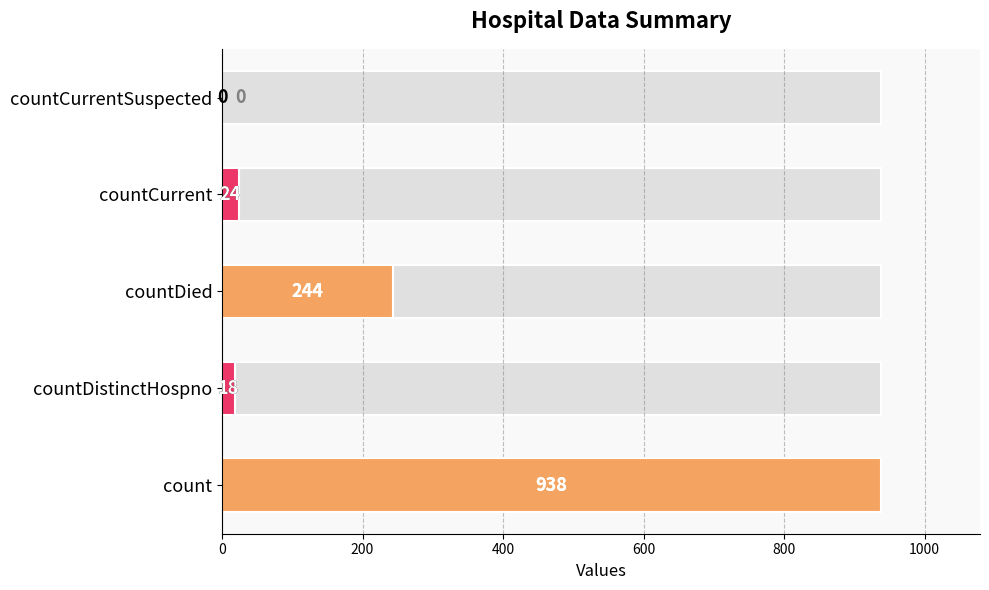

Count the number of values greater than 24.

2